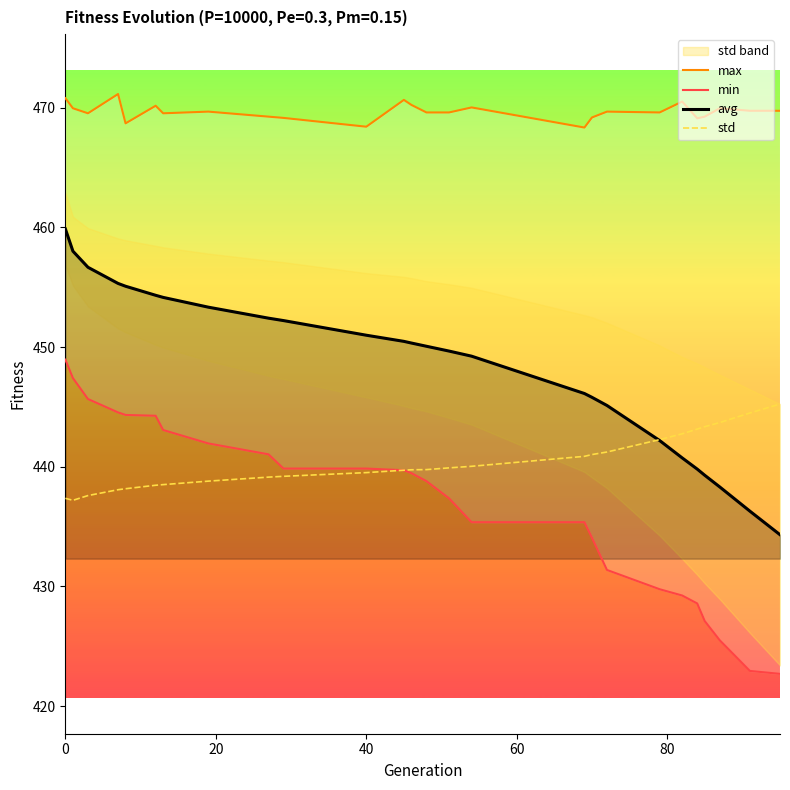

What is the minimum value for std?

437.2